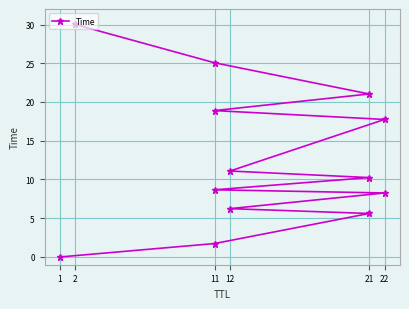

True or false: there are more than 1 points higher than both neighbors.

False